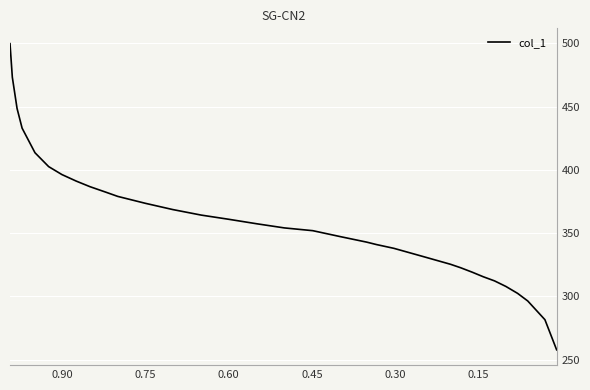

How many data points are less than 354?

16